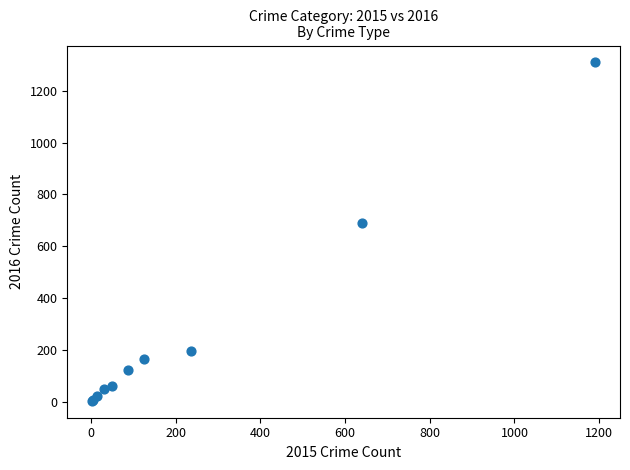

What Y value in the scatter plot is closest to 656?

689